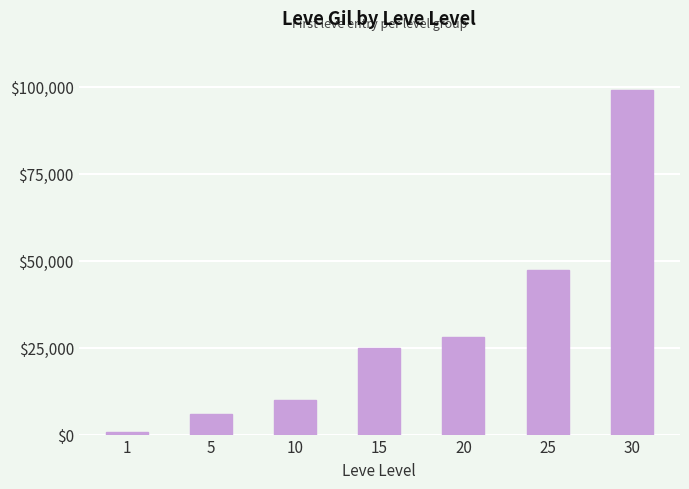

Reading left to right, what are all the values shown in this chart?

690	6030	9990	24790	28010	47200	99220